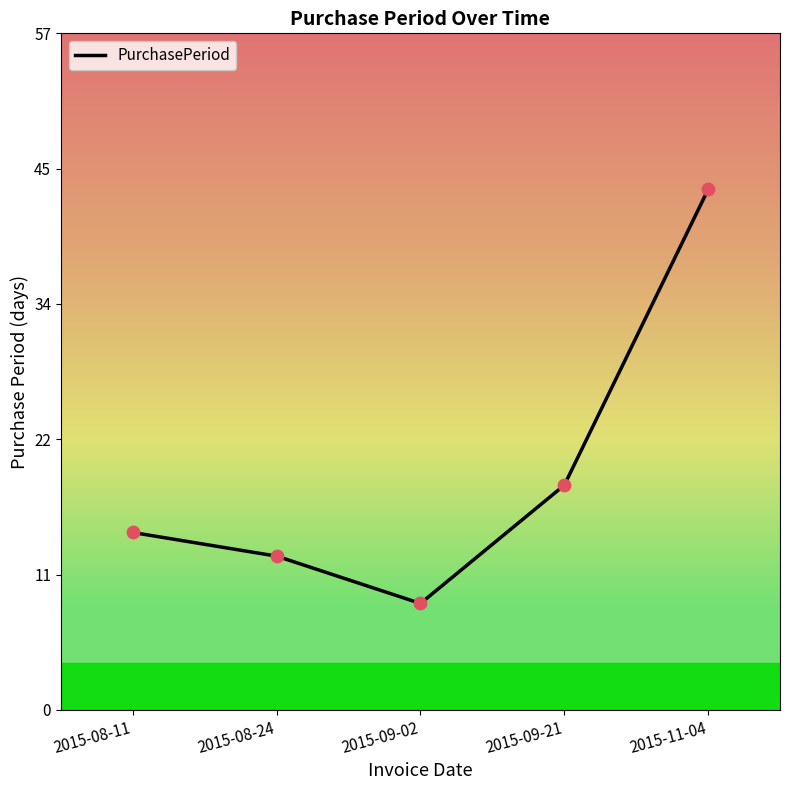

Which has a higher value, 2015-08-11 or 2015-09-21?

2015-09-21